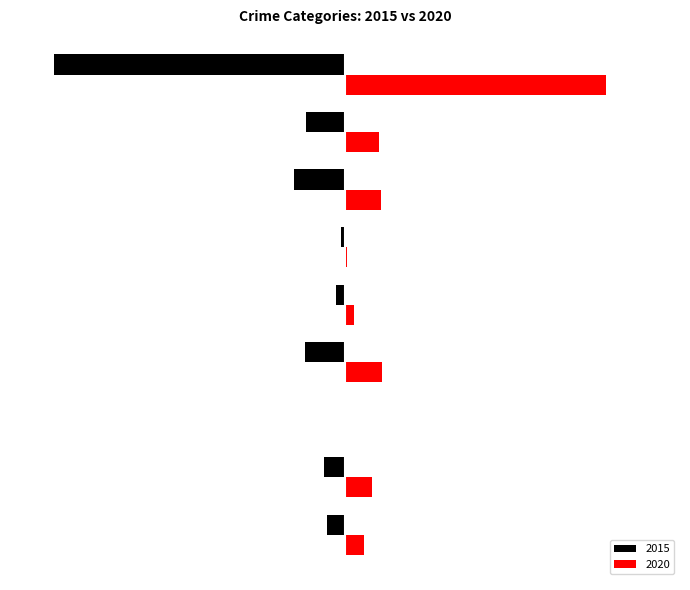

What are all the series names shown in the legend?

2015, 2020